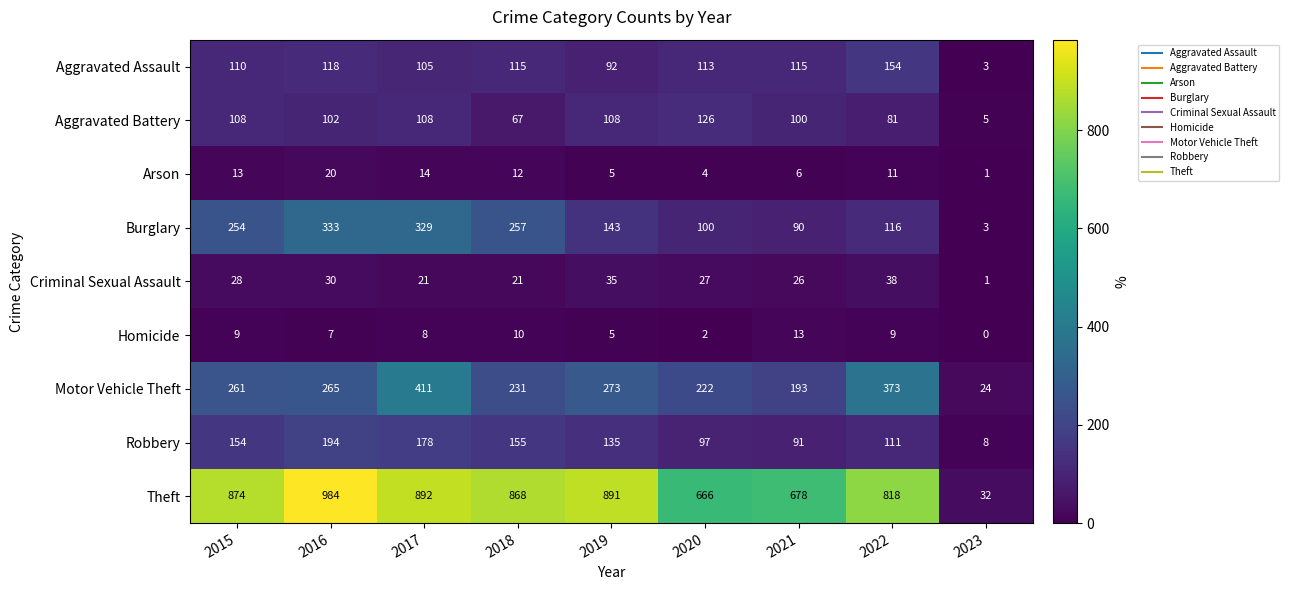

What is the highest value of the Homicide series?

13